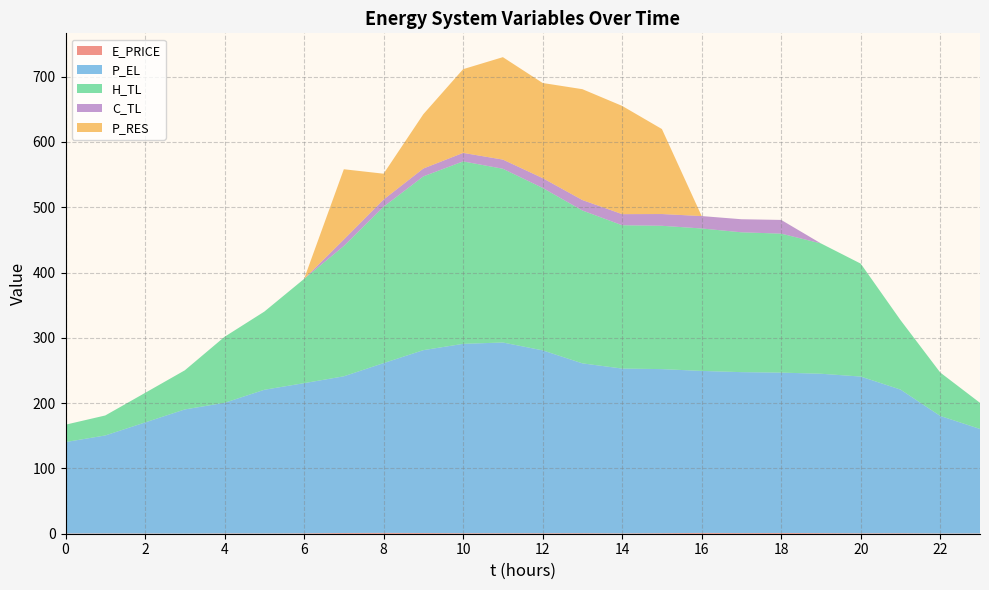

Reading left to right, extract all data points from this chart.

E_PRICE: 0.4	0.5	0.4	0.3	0.5	0.5	0.6	1.1	1.3	1.1	0.8	0.8	0.8	0.9	0.5	0.9	1.2	1.0	1.2	1.0	0.7	0.8	0.4	0.4
P_EL: 140.0	150.0	170.0	190.1	200.0	220.0	229.9	240.0	260.0	280.0	290.0	292.0	280.0	260.0	252.4	251.2	248.1	246.4	245.6	244.0	240.0	220.0	180.0	160.0
H_TL: 26.6	30.6	45.2	59.9	101.1	119.7	159.6	199.6	239.5	266.1	279.4	266.1	248.7	234.1	219.5	219.5	218.1	214.1	212.8	199.6	172.9	106.4	66.5	40.0
C_TL: 0.0	0.0	0.0	0.0	0.0	0.0	0.0	9.9	11.0	12.0	13.0	14.0	15.0	16.0	17.0	18.0	19.0	20.0	21.0	0.0	0.0	0.0	0.0	0.0
P_RES: 0.0	0.0	0.0	0.0	0.0	0.0	0.0	107.6	39.6	83.2	128.2	156.9	145.7	169.8	165.7	130.1	0.0	0.0	0.0	0.0	0.0	0.0	0.0	0.0